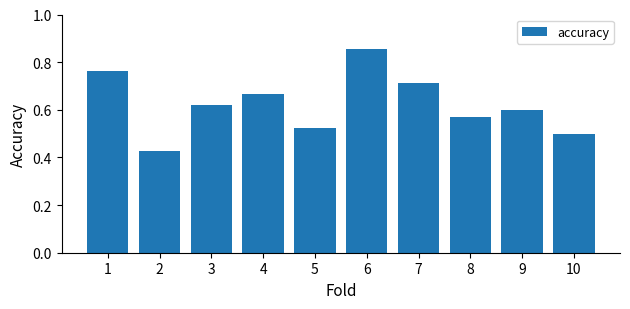

At which label is the value closest to 0?

2